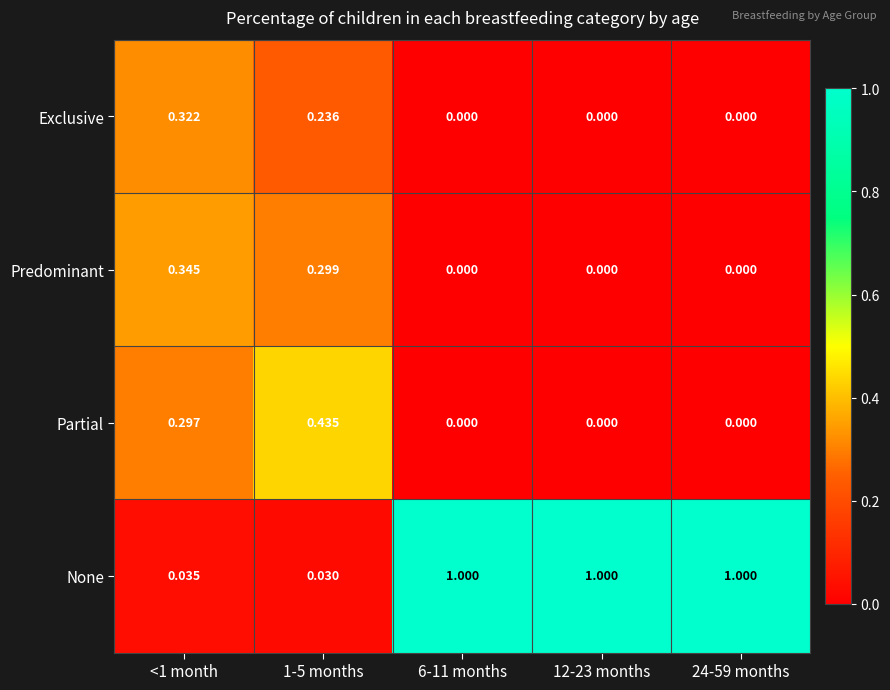

List the series in order of their peak value, highest first.

None, Partial, Predominant, Exclusive